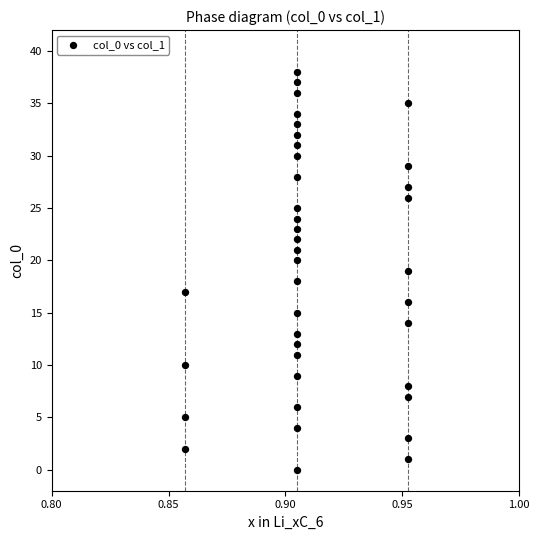

What is the range of Y values (max minus min)?

38